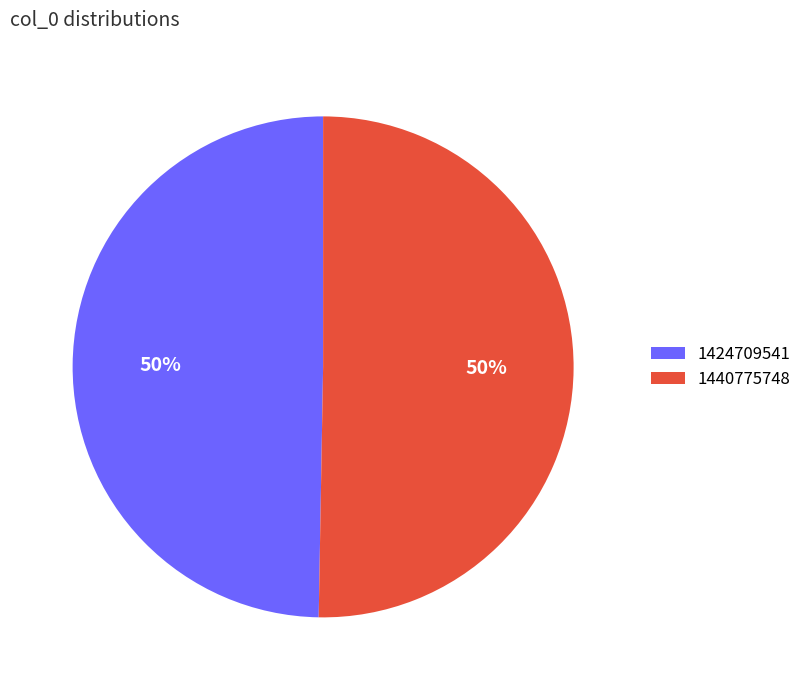

Which has a higher value, 1440775748 or 1424709541?

1440775748